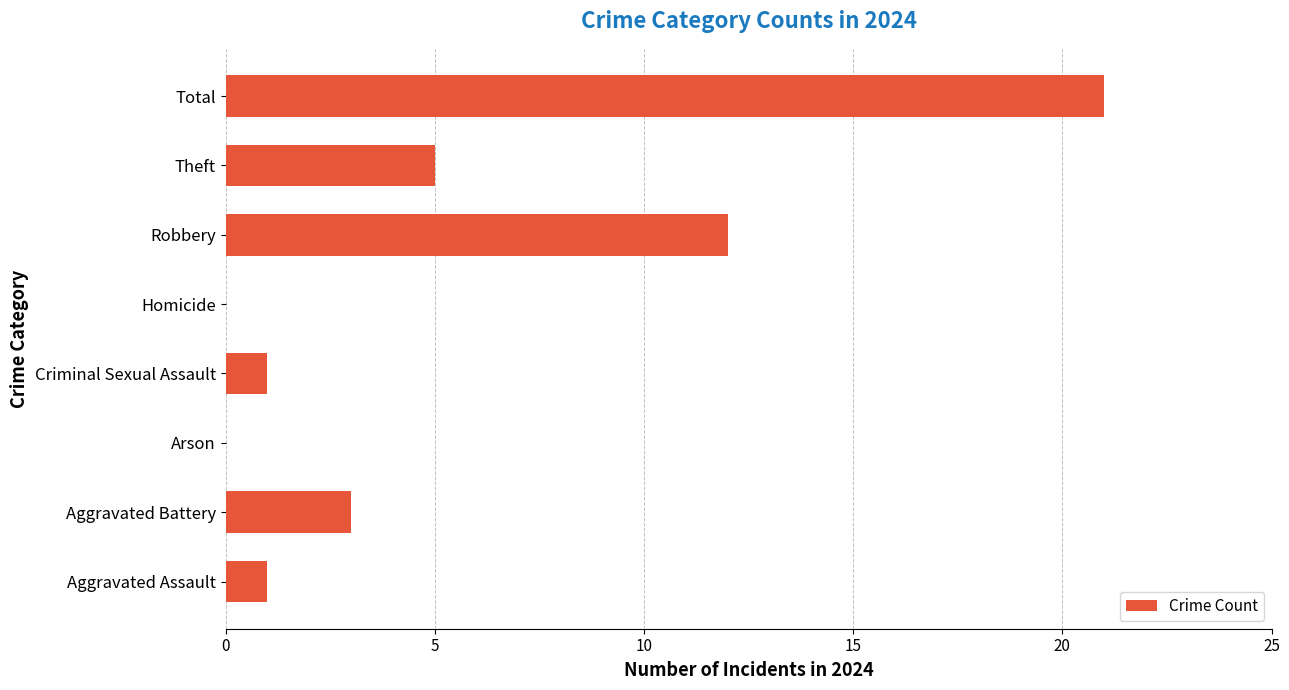

Reading bottom to top, transcribe all the data shown in this chart.

Aggravated Assault=1	Aggravated Battery=3	Arson=0	Criminal Sexual Assault=1	Homicide=0	Robbery=12	Theft=5	Total=21